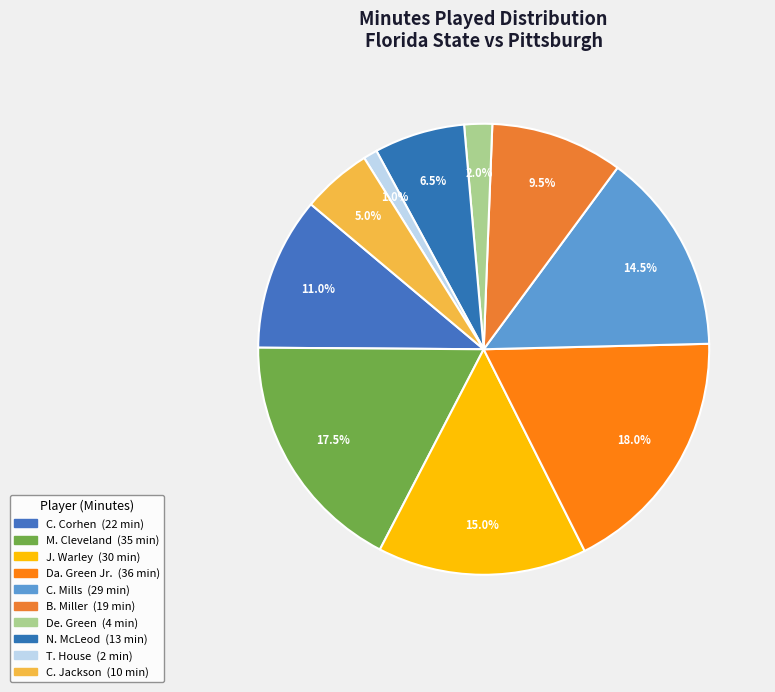

To the nearest percent, what percentage of the pie is De. Green?

2%